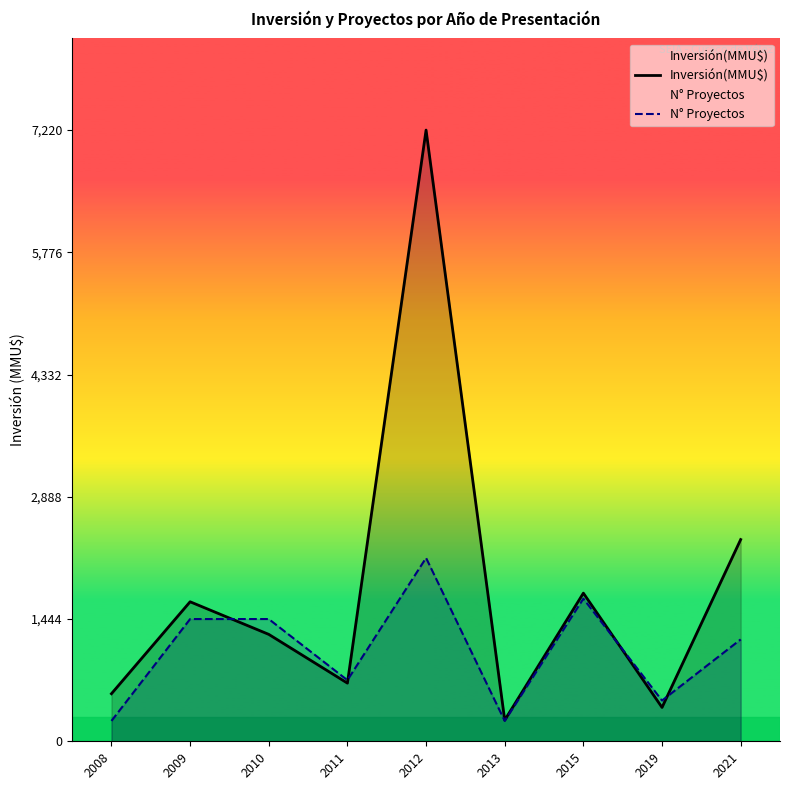

At which label is Inversión(MMU$) closest to 3735?

2021